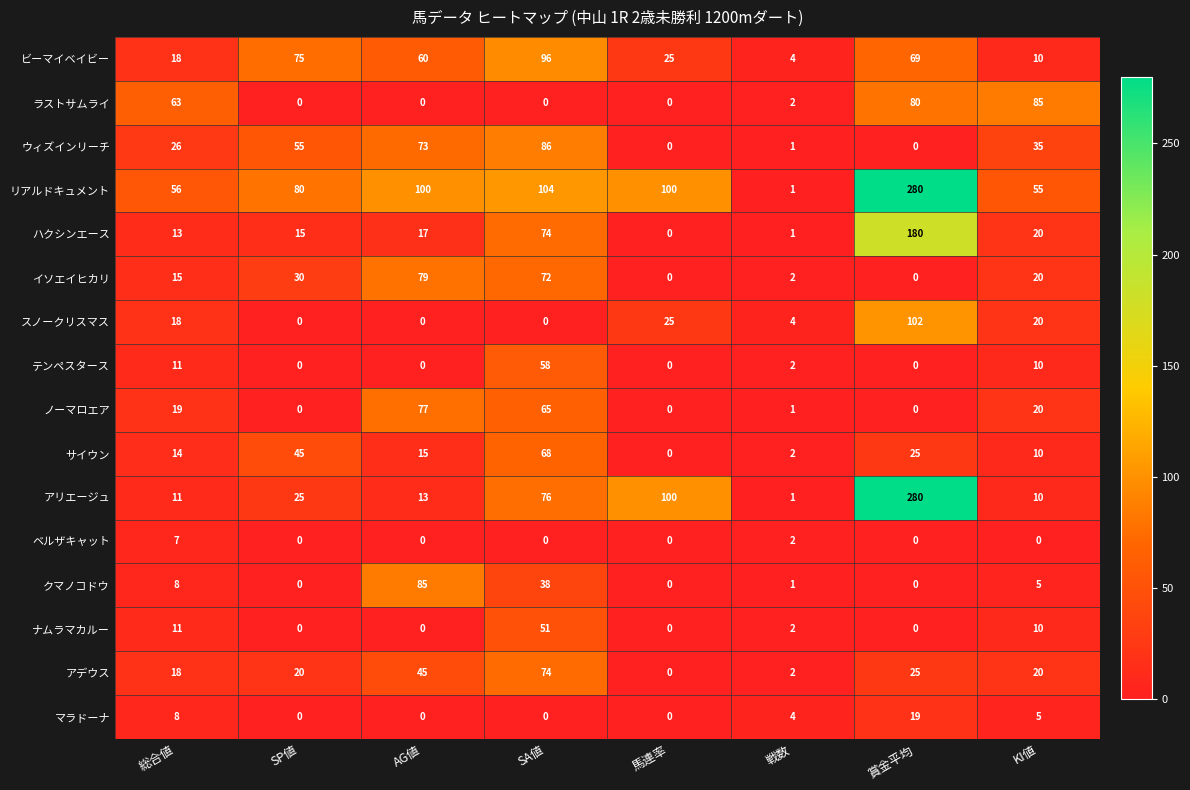

How many distinct data groups are displayed?

16